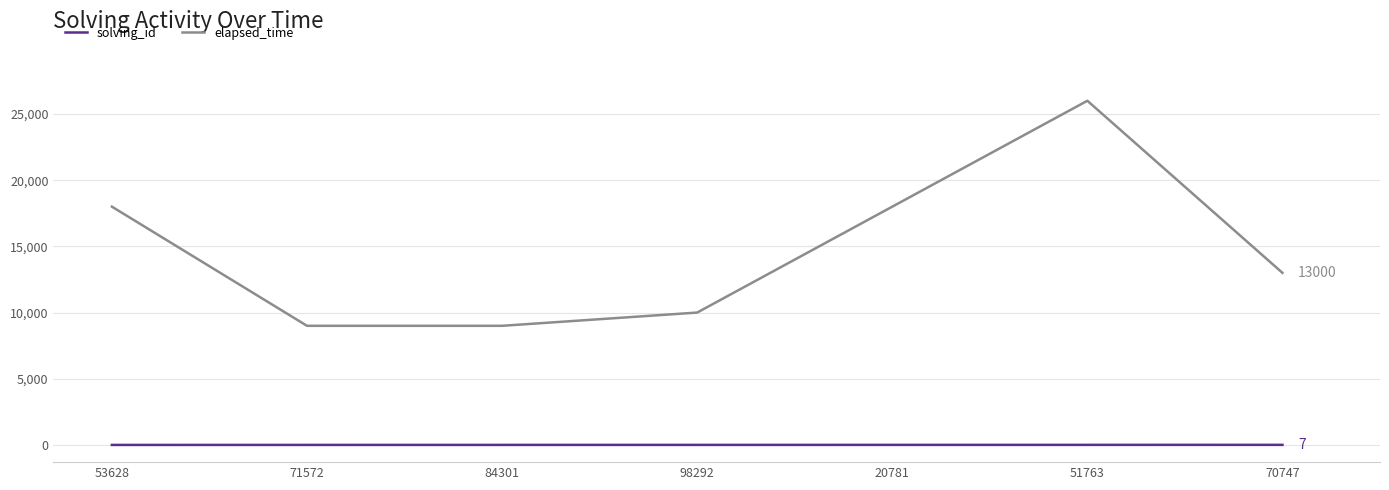

Is it true that elapsed_time equals 18000 at 53628?

True